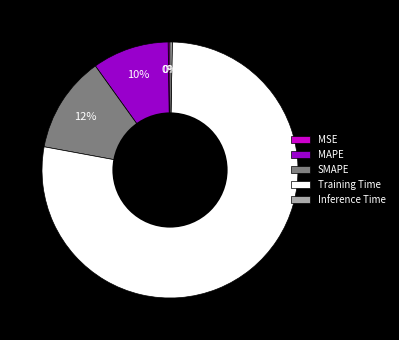

Which has a higher value, Inference Time or Training Time?

Training Time